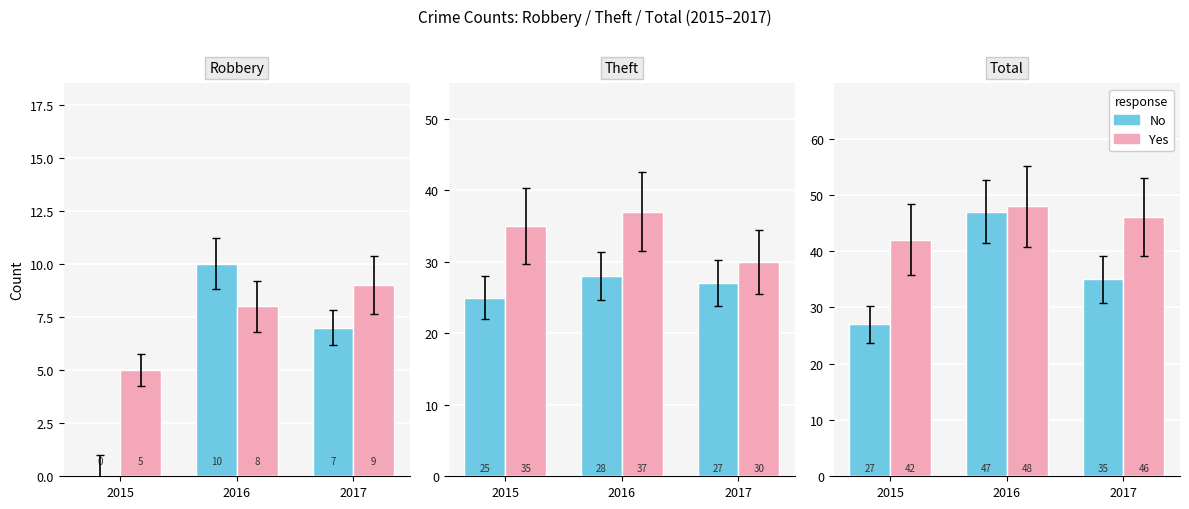

What is the difference between the second highest and minimum values in the No series?

8